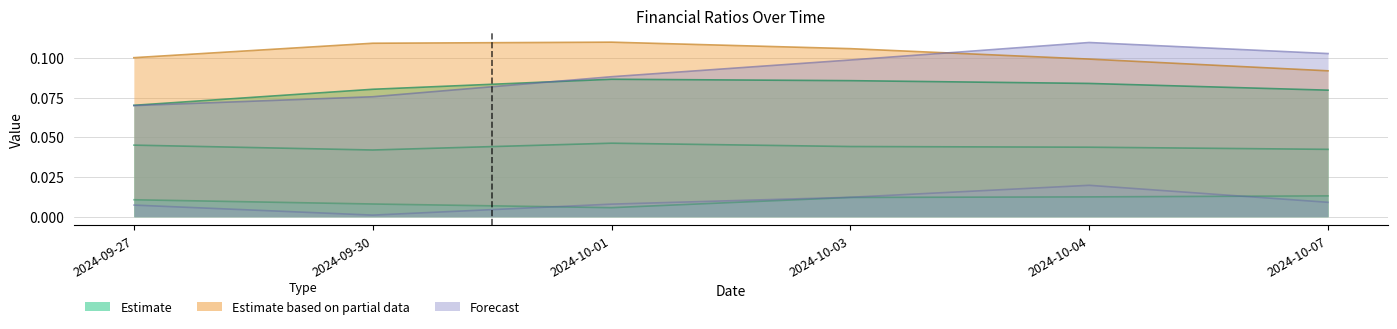

Is it true that Open_Chg12 equals 0.1 at 2024-10-01?

True